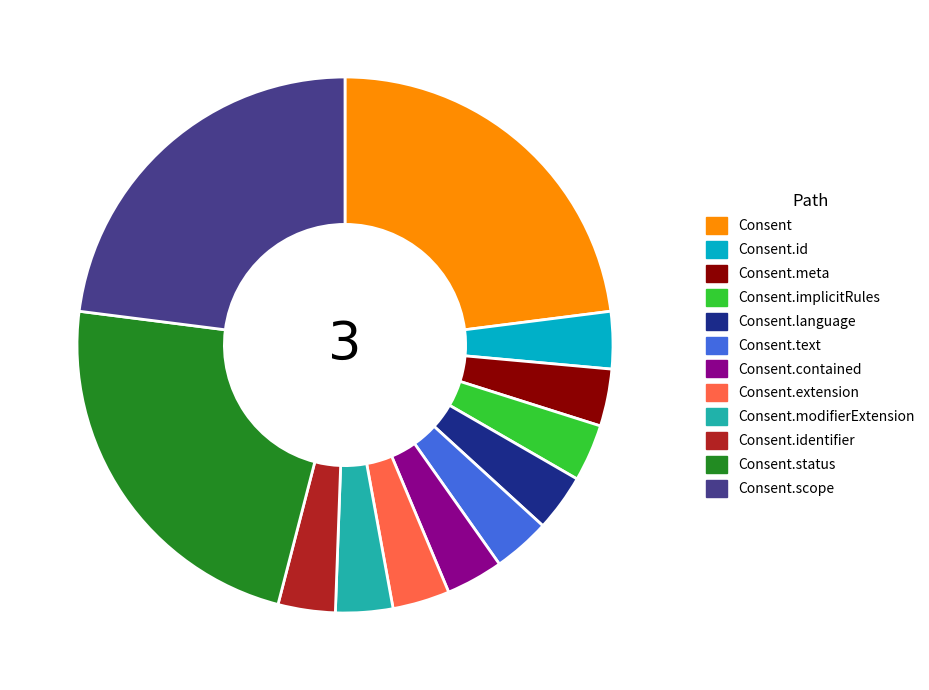

Combined, do Consent.text and Consent.status account for over 50%?

No